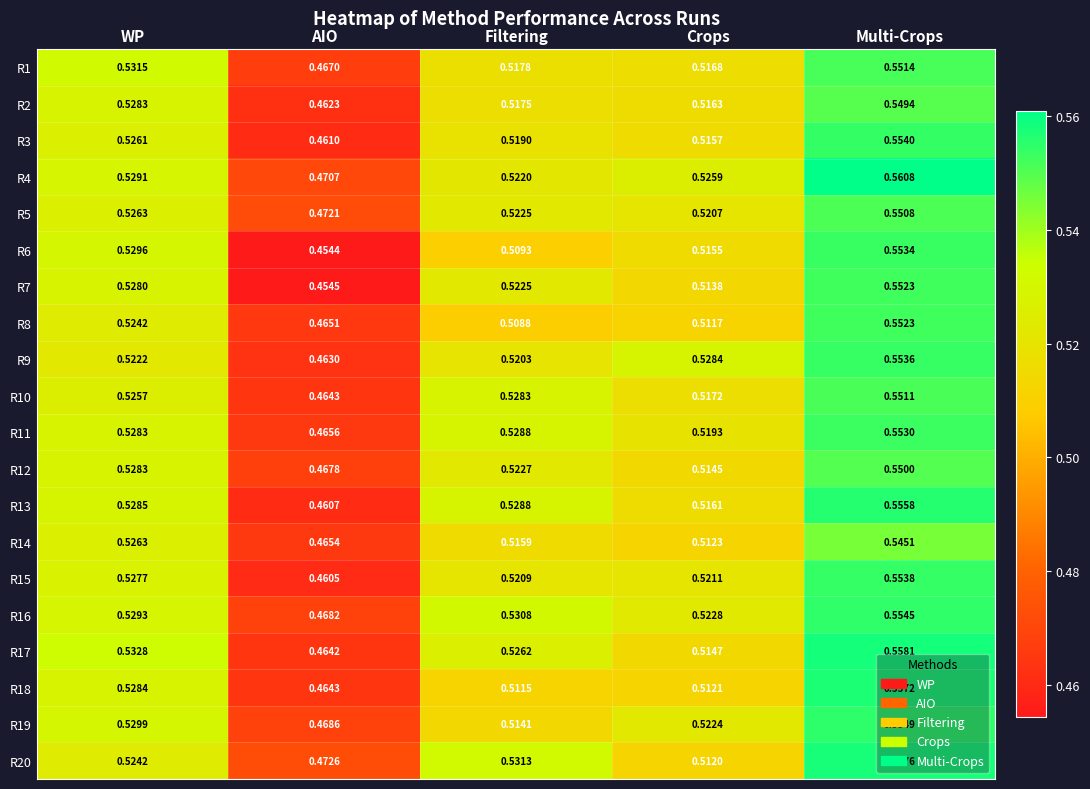

At which category is the sum across all series the highest?

Multi-Crops